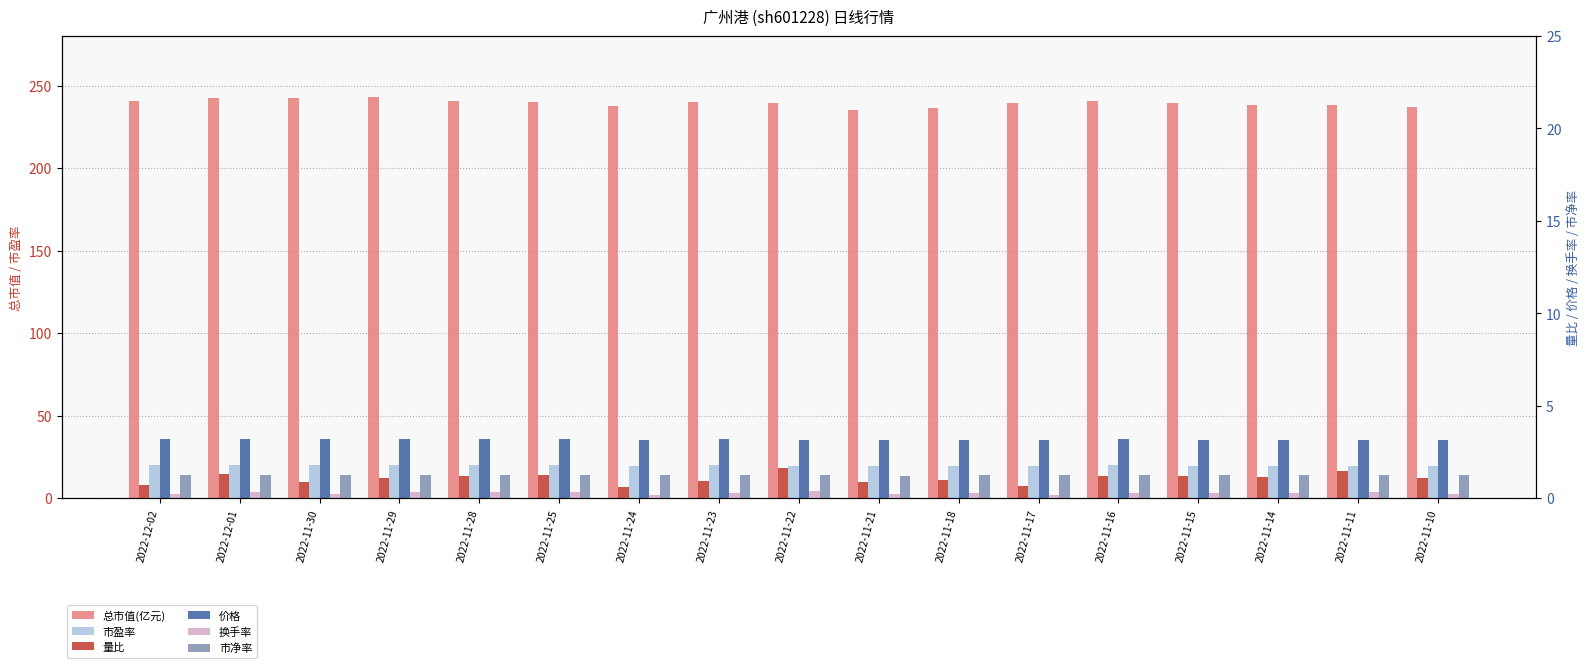

True or false: 市盈率 has a value of 19.8 at 2022-11-15.

True